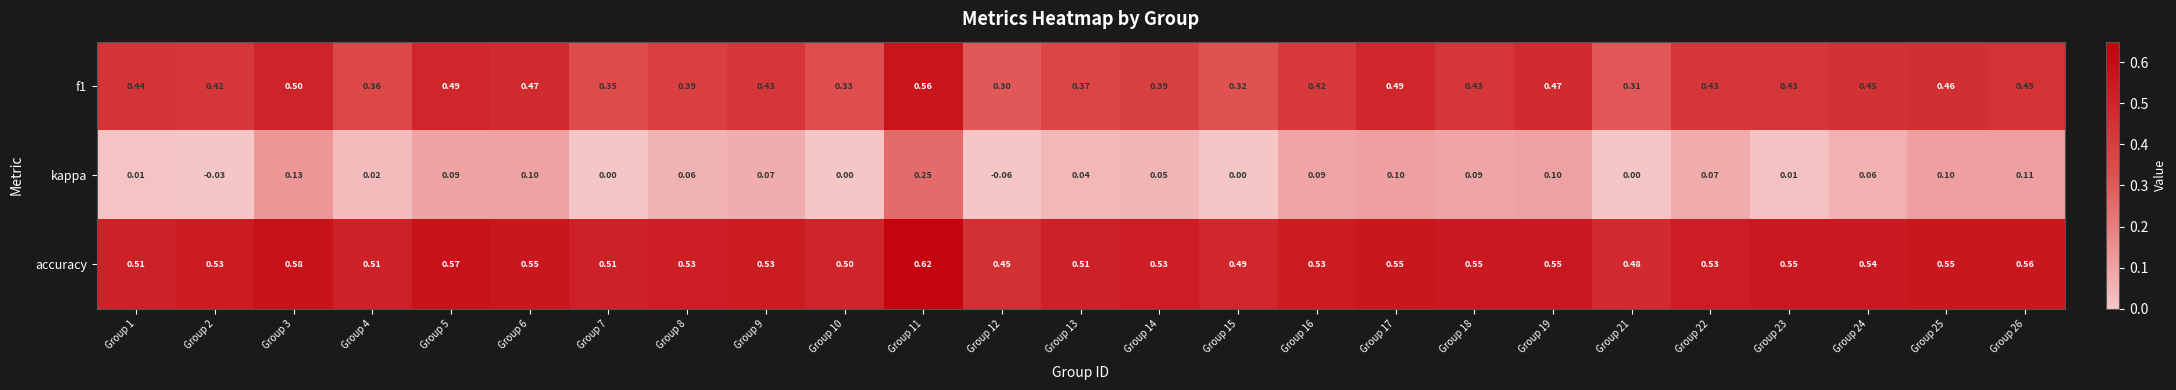

What is the difference between the highest and lowest values at Group 10?

0.5